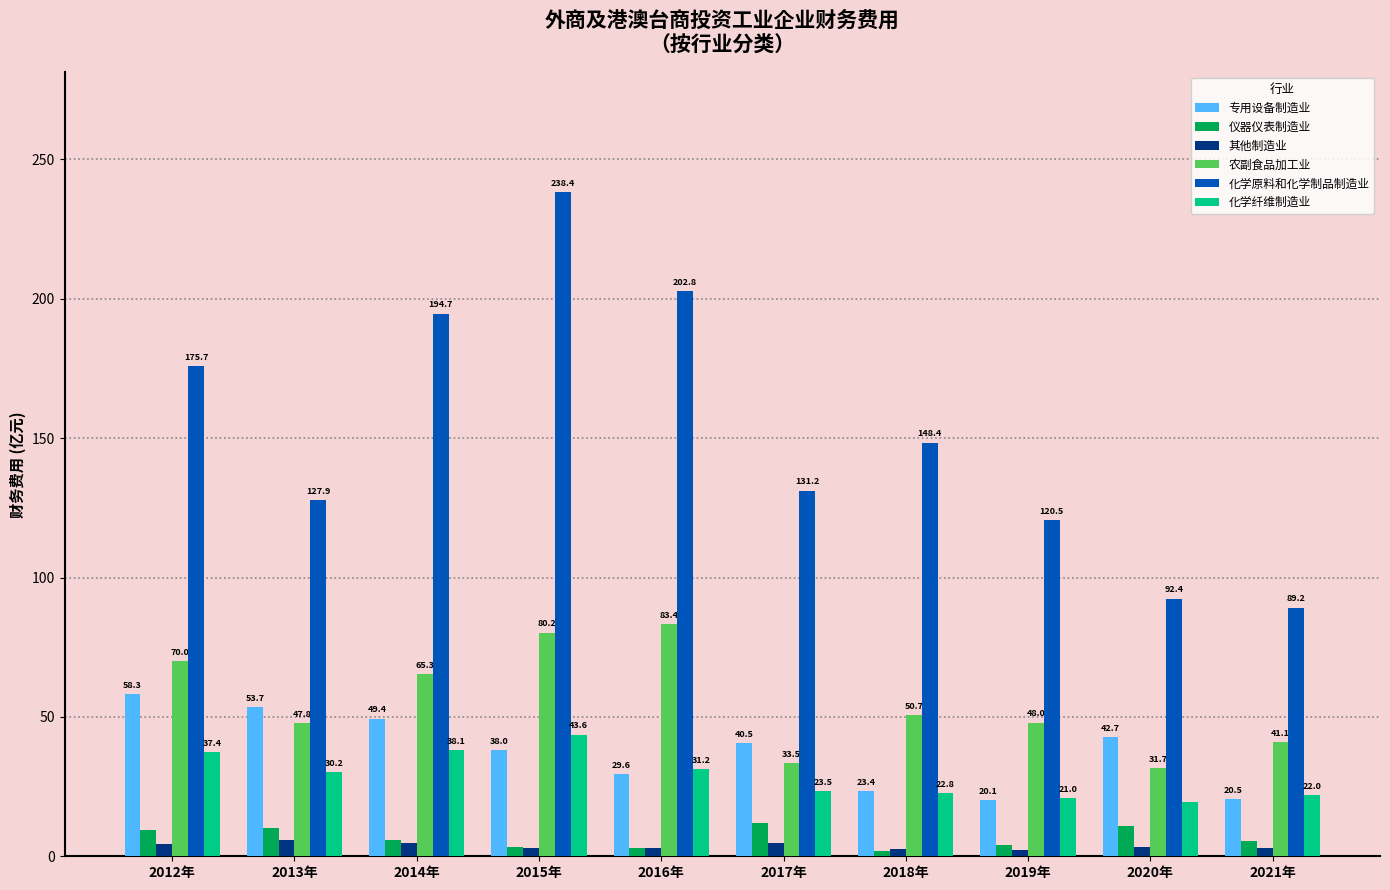

What is the spread (max minus min) of values at 2017年?

126.5